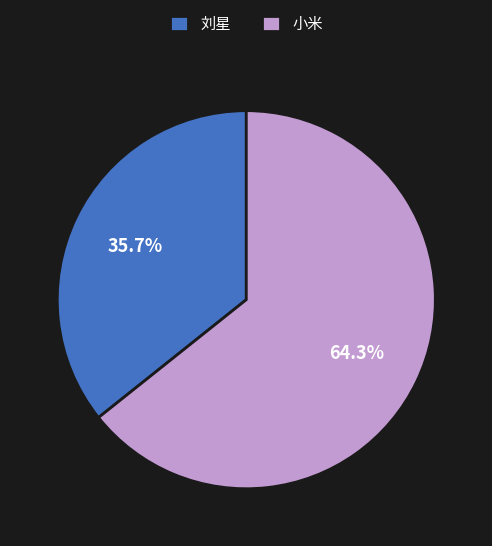

Which has a higher value, 刘星 or 小米?

小米